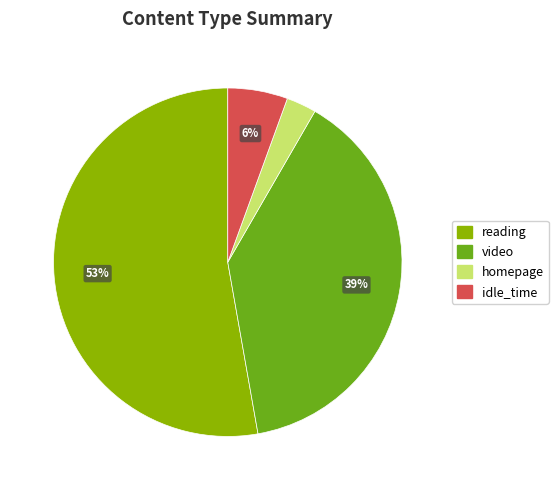

What percentage is the idle_time slice, to the nearest percent?

6%